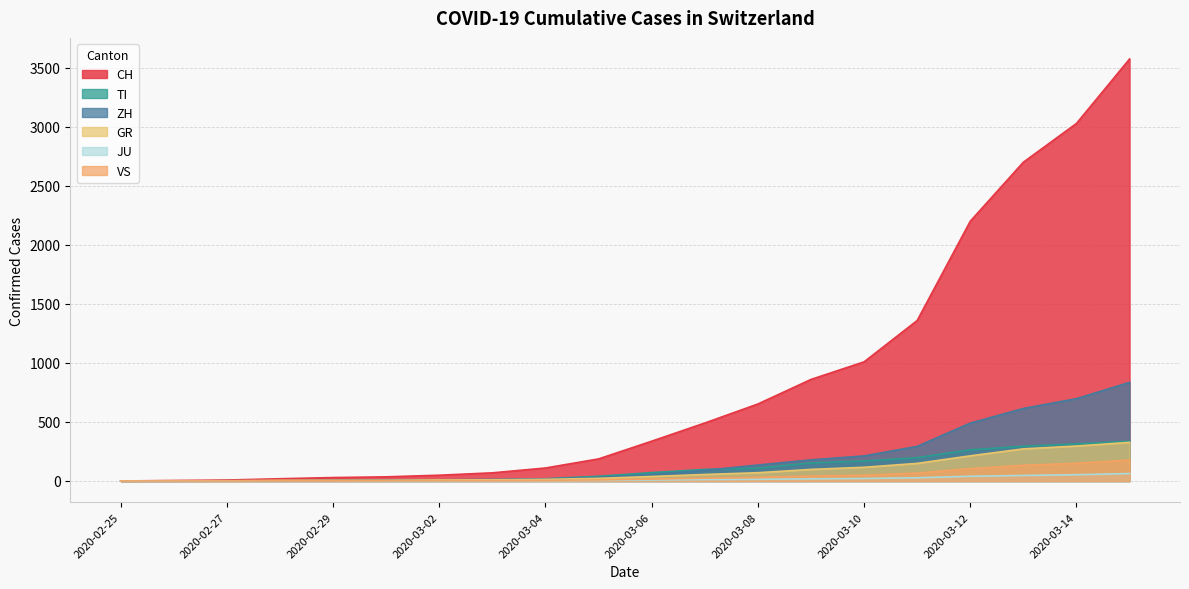

What is the difference between the maximum and minimum values in the ZH series?

835